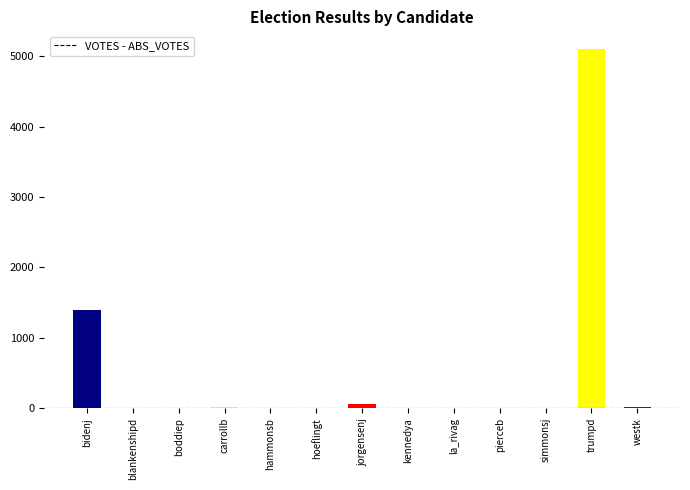

What value does the data have at blankenshipd?

4